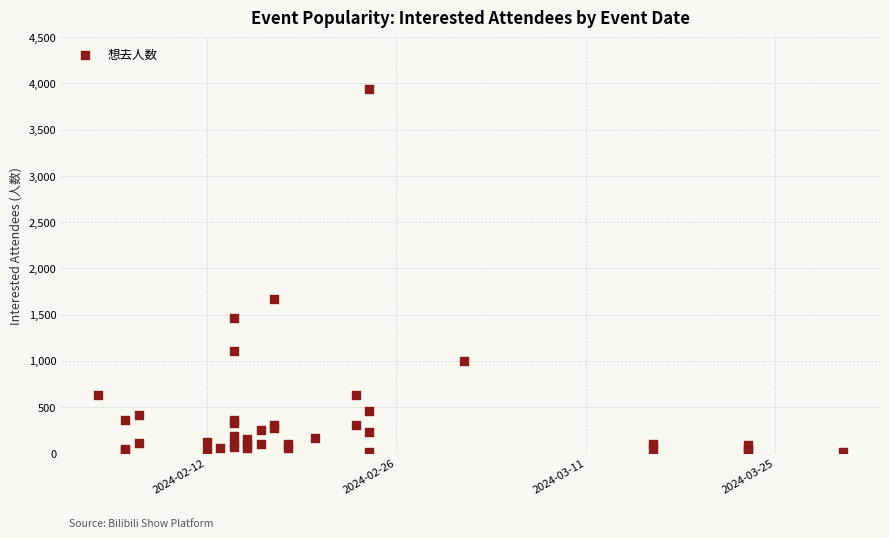

What Y value in the scatter plot is closest to 1972?

1672